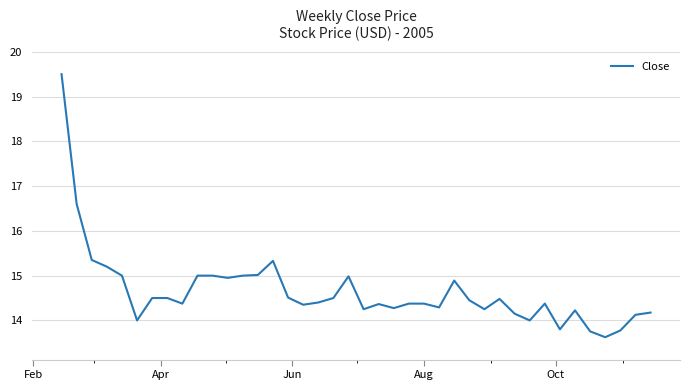

What is the maximum value shown in the chart?

19.5